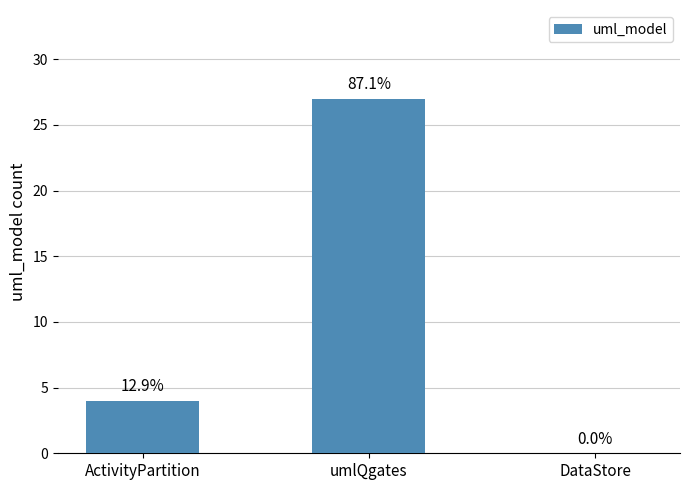

What is the change in value from umlQgates to DataStore?

-27